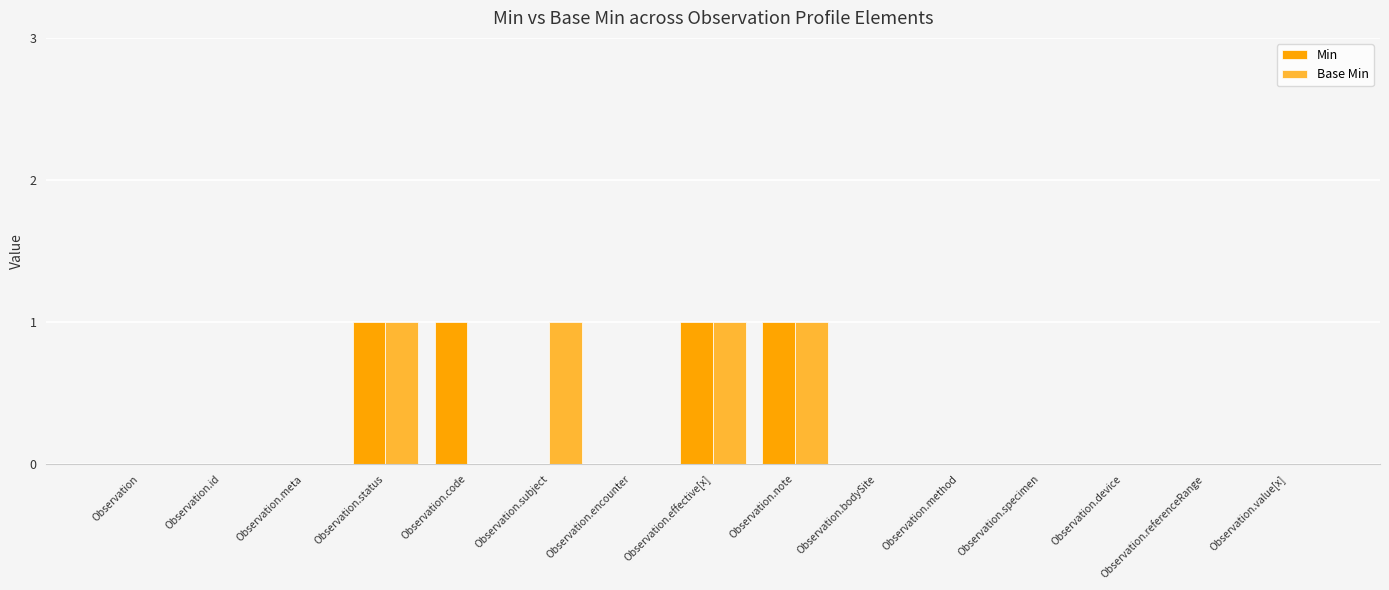

Reading left to right, extract all data points from this chart.

Min: 0	0	0	1	1	0	0	1	1	0	0	0	0	0	0
Base Min: 0	0	0	1	0	1	0	1	1	0	0	0	0	0	0